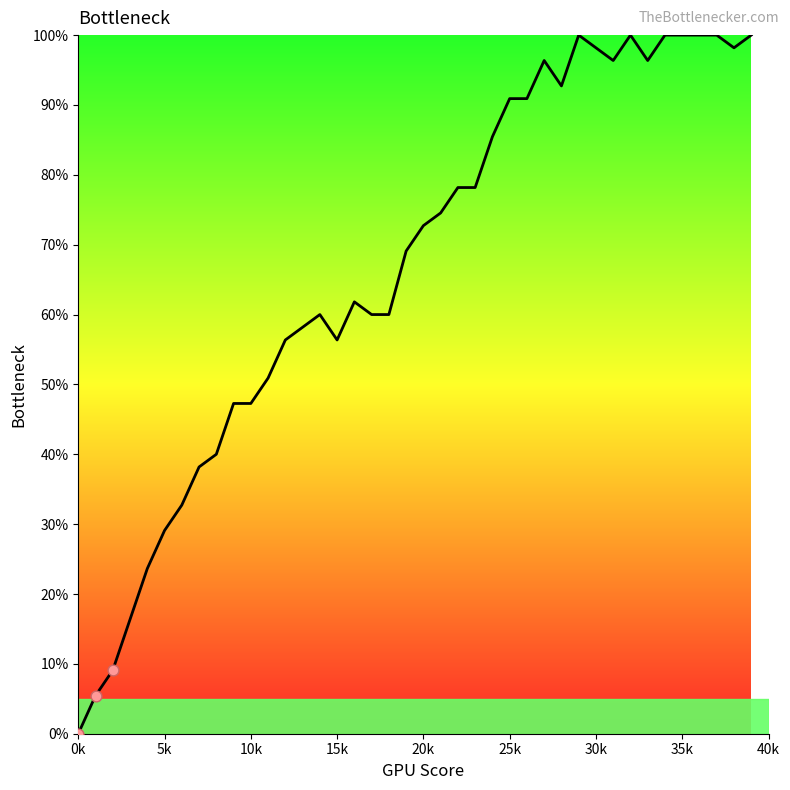

What is the difference between the maximum and minimum values?

100.0